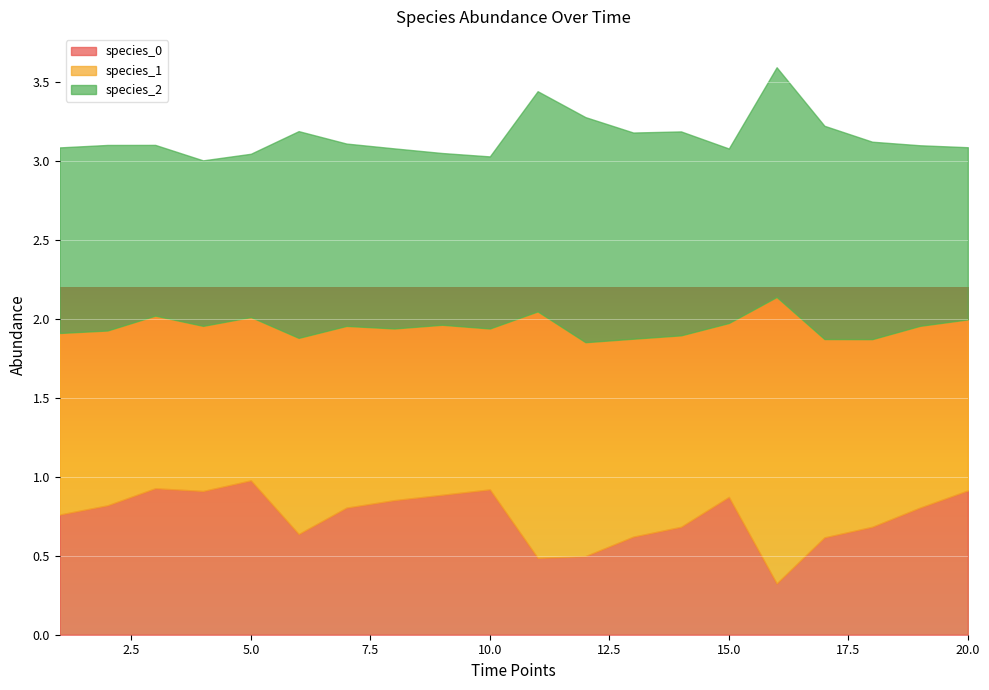

What is the highest value of the species_0 series?

1.0